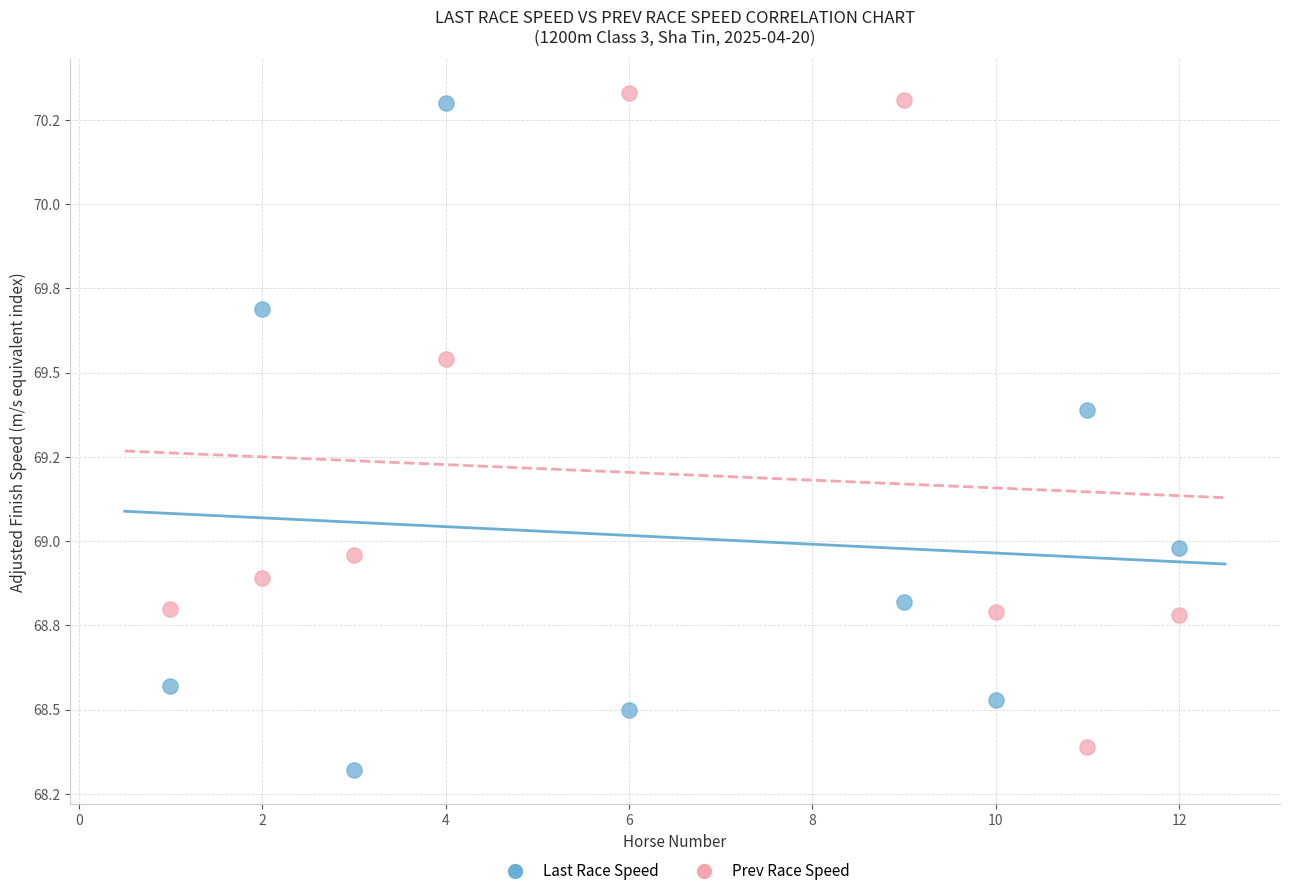

Which series reaches the minimum Y coordinate?

Last Race Speed